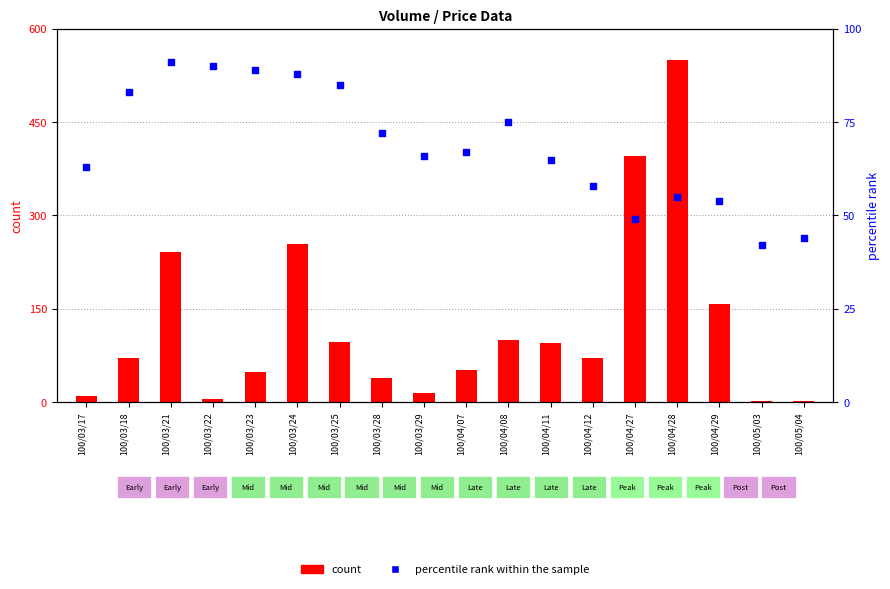

At how many categories does at least one series exceed 4?

18